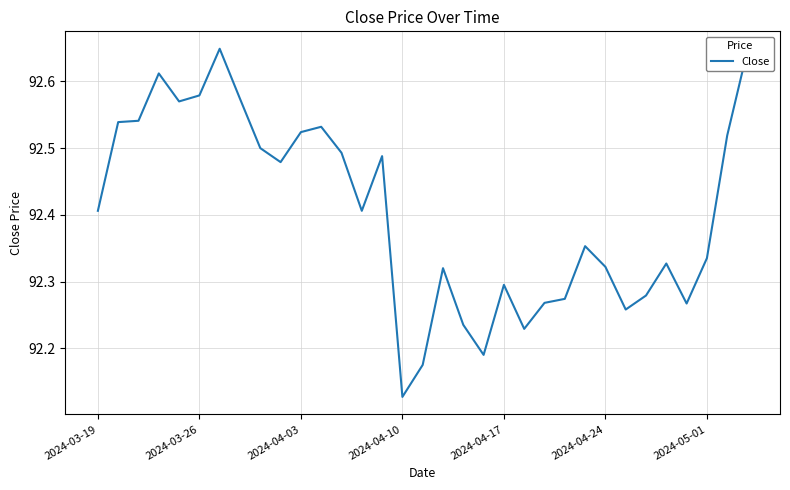

What is the difference between the maximum and minimum values?

0.5